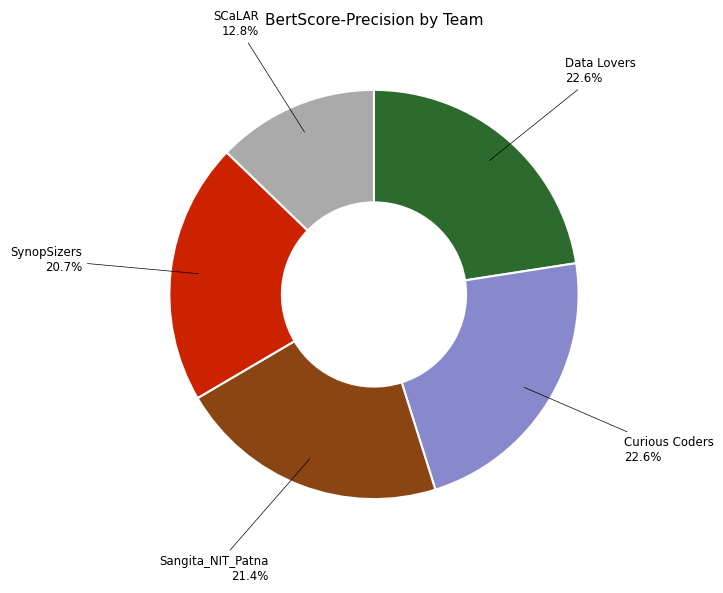

Between Curious Coders and SynopSizers, which is larger?

Curious Coders